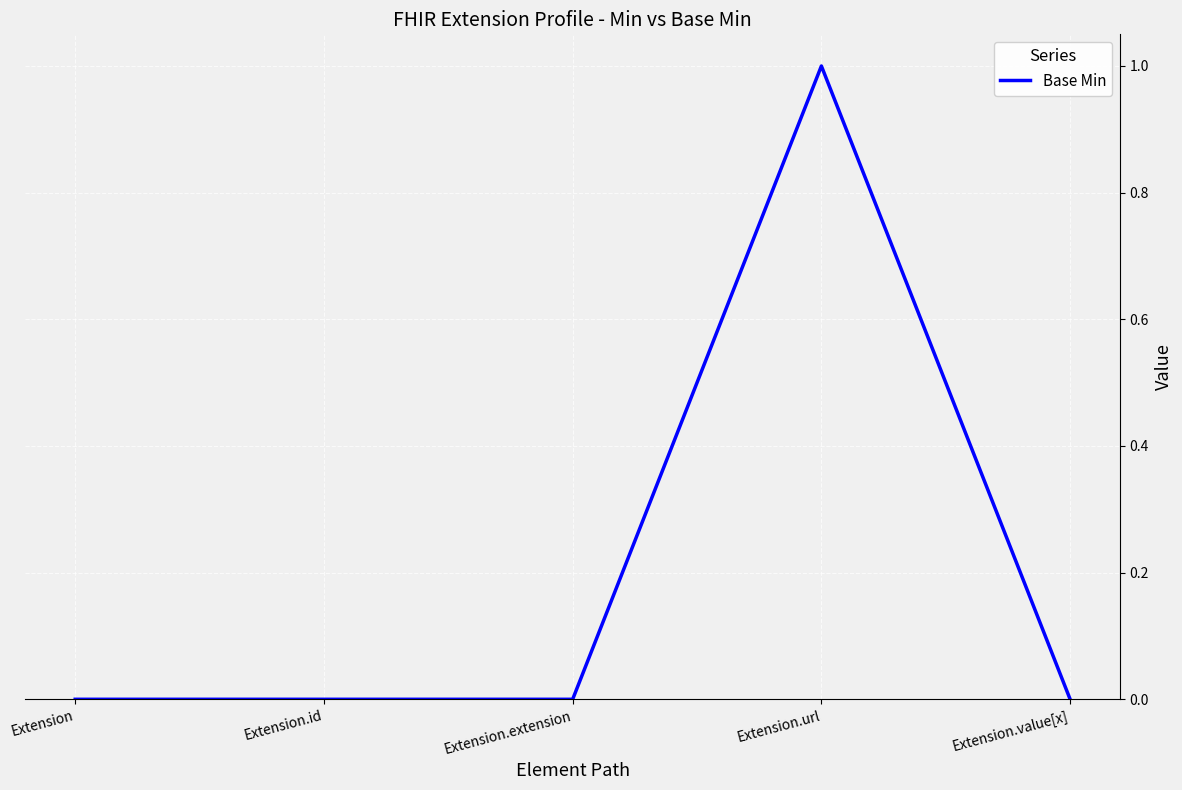

Reading left to right, extract all data points from this chart.

Extension=0	Extension.id=0	Extension.extension=0	Extension.url=1	Extension.value[x]=0